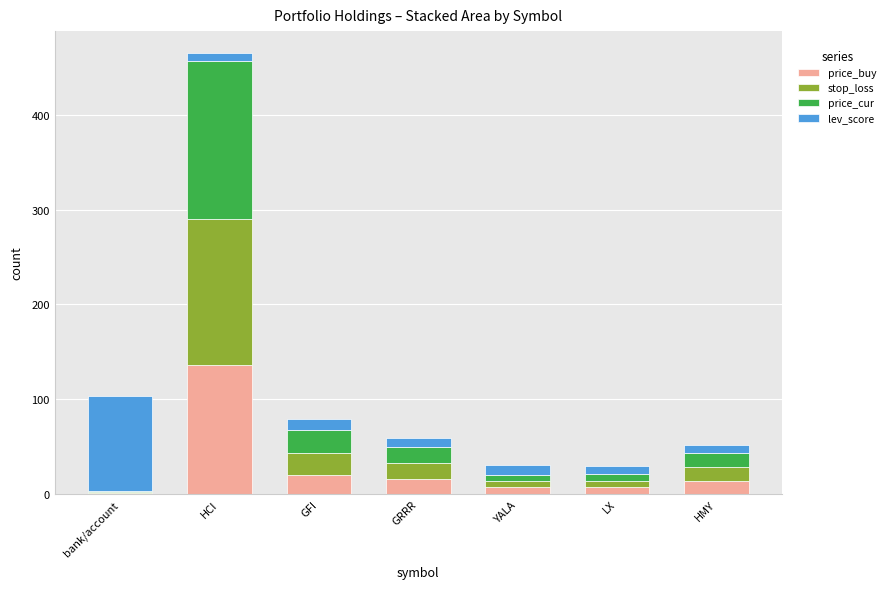

Which category has the highest value in the price_buy series?

HCI